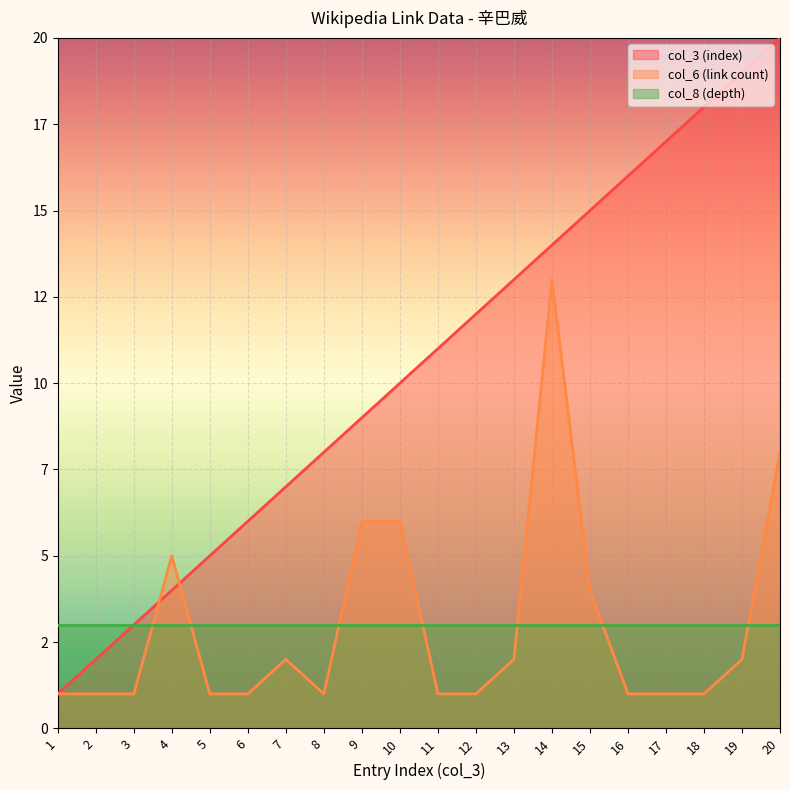

At how many categories does at least one series exceed 14?

6